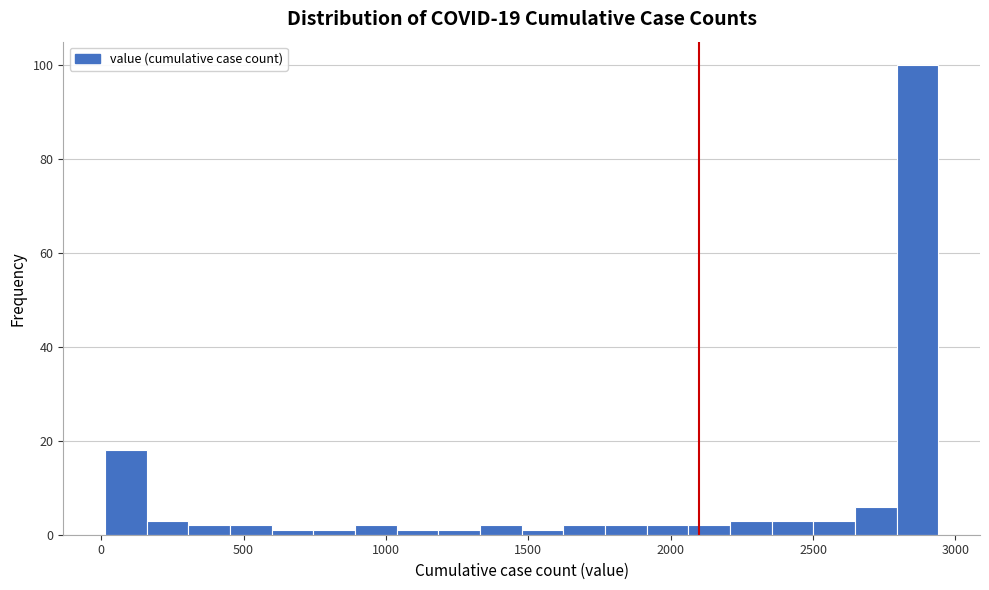

Around what value on the x-axis is the tallest bar? Give the approximate position of its centre, as read against the axis.

2850